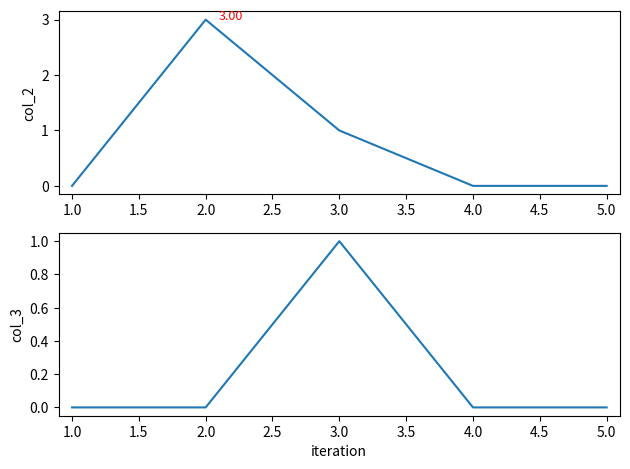

Is it true that col_2 equals 2 at 3.0?

False